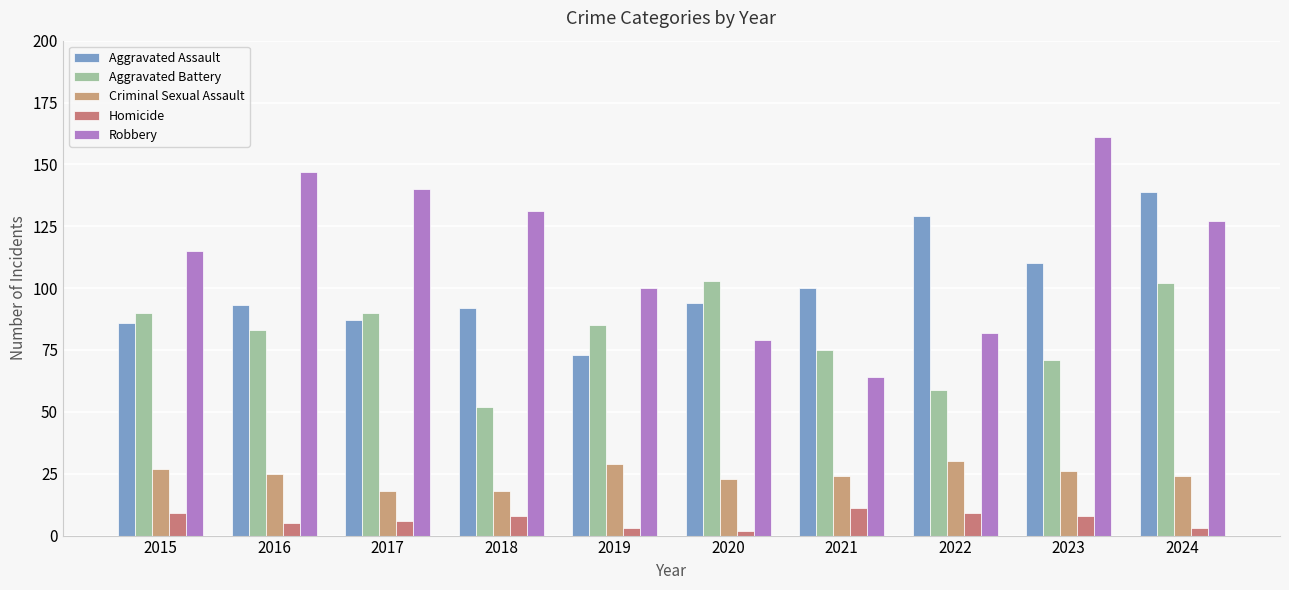

Rank the series by their maximum value, from highest to lowest.

Robbery, Aggravated Assault, Aggravated Battery, Criminal Sexual Assault, Homicide